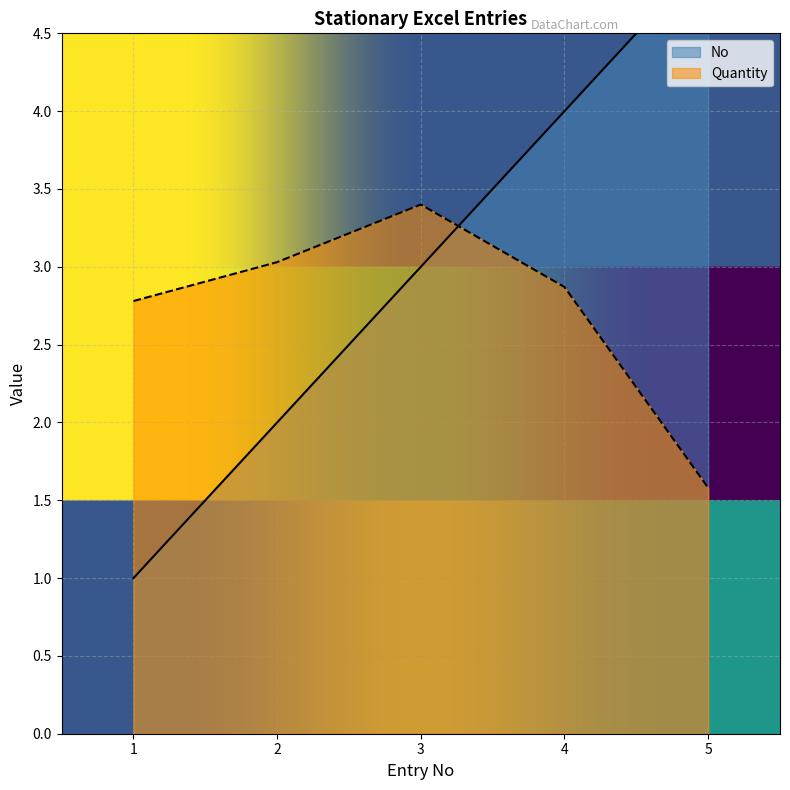

List the series in order of their peak value, highest first.

No, Quantity